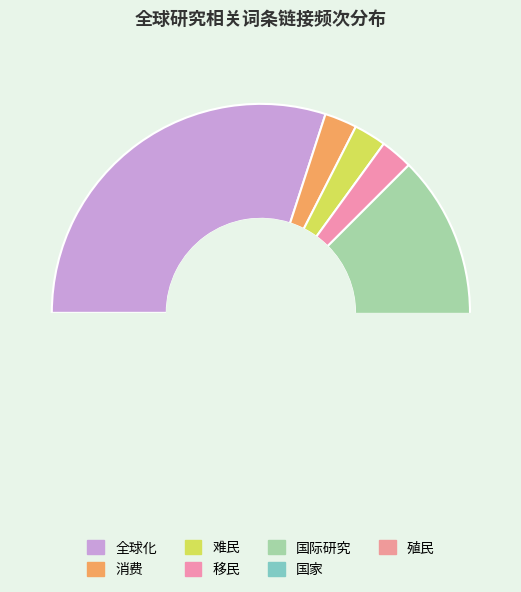

How many slices are in this pie chart?

7